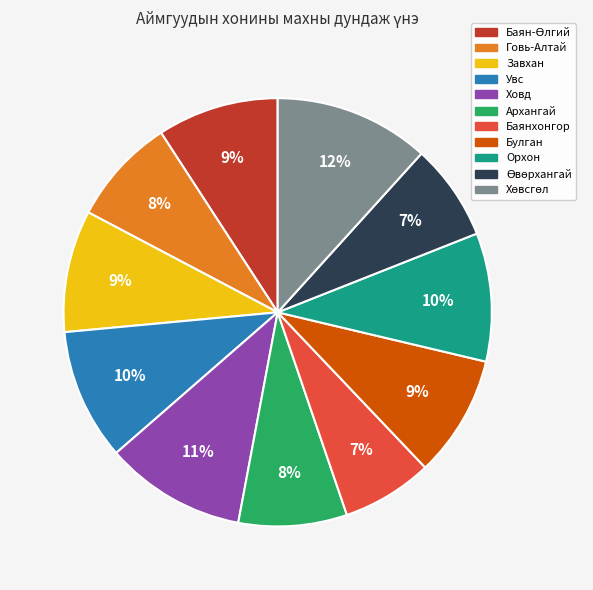

Does any single category account for the majority?

No